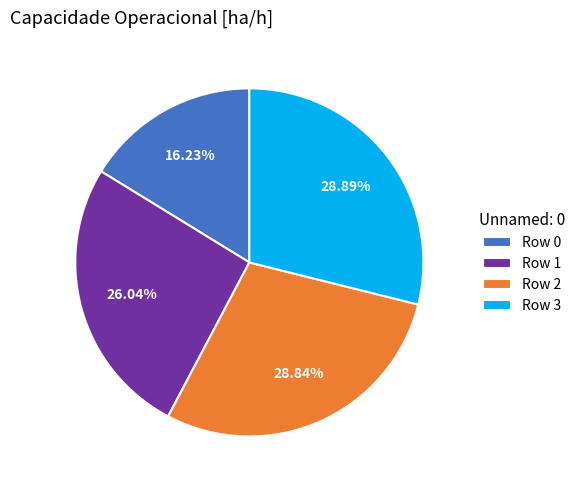

To the nearest percent, what is the difference between the Row 1 and Row 2 slice percentages?

3%